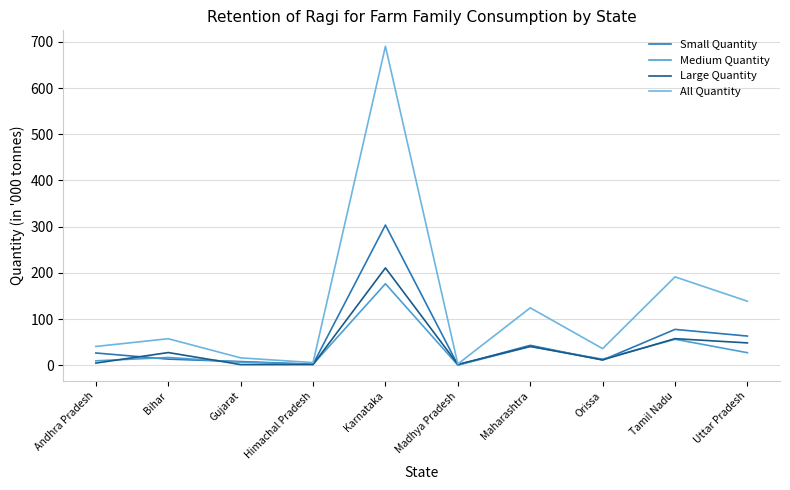

Rank the series by their maximum value, from lowest to highest.

Medium Quantity, Large Quantity, Small Quantity, All Quantity